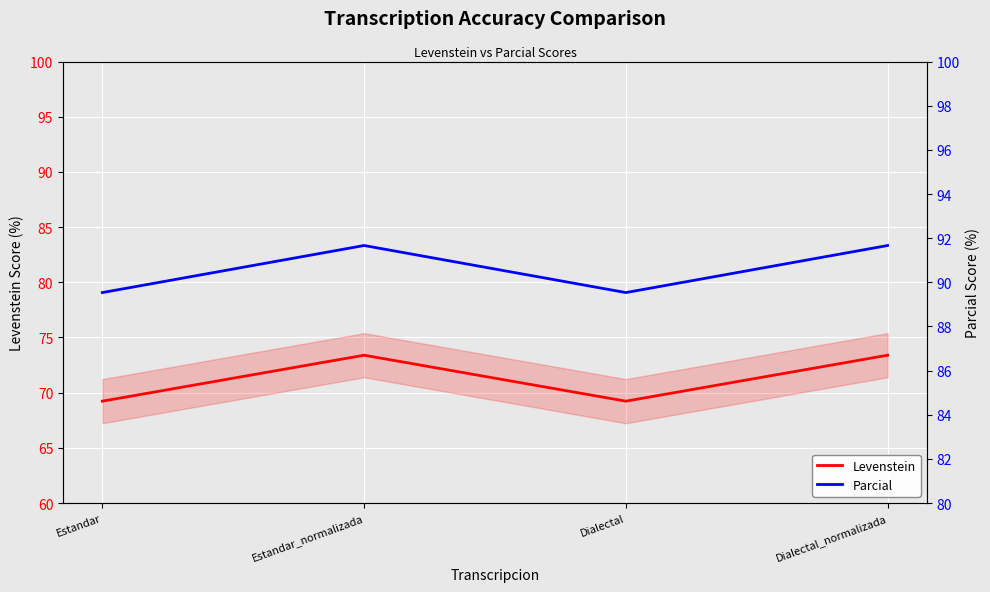

Is this an area chart (filled region under the line)?

No